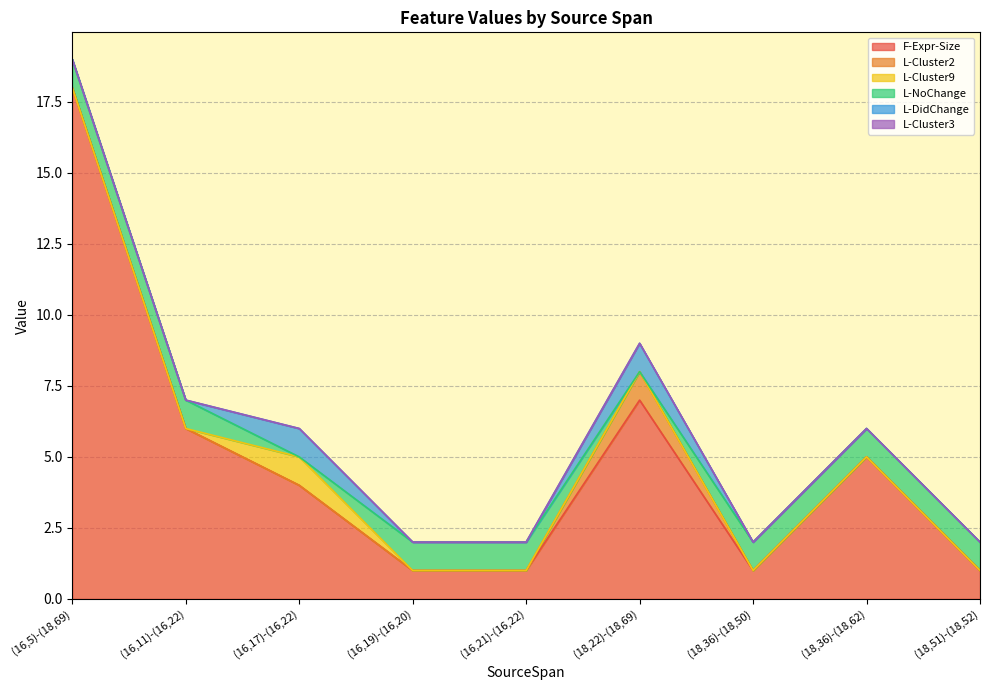

What is the greatest value displayed?

18